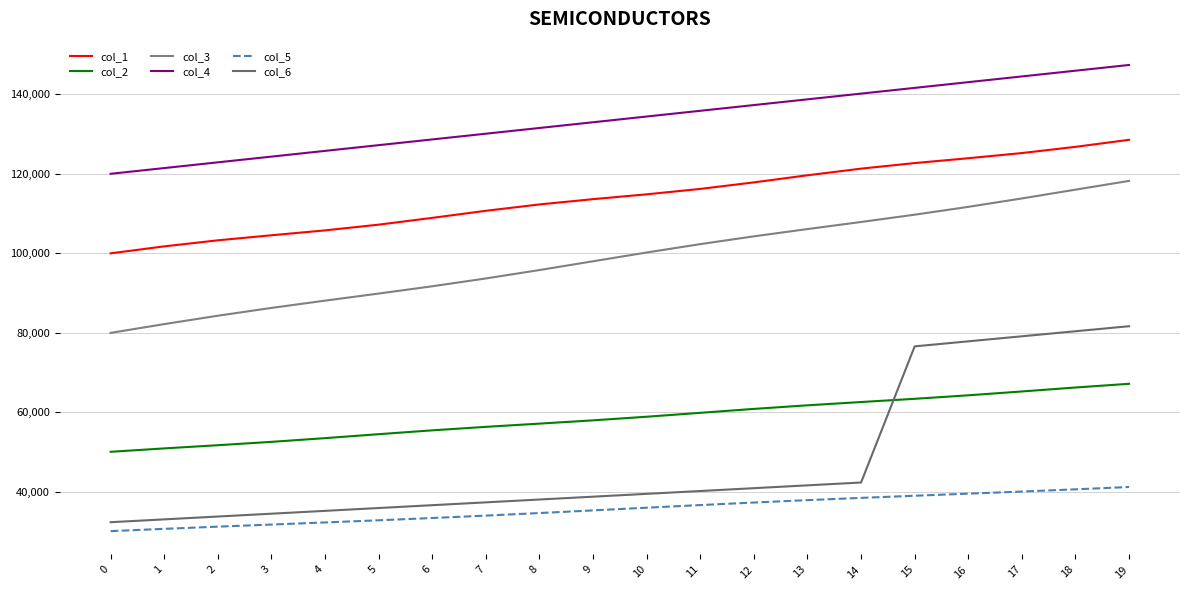

How many lines are shown in the chart?

6